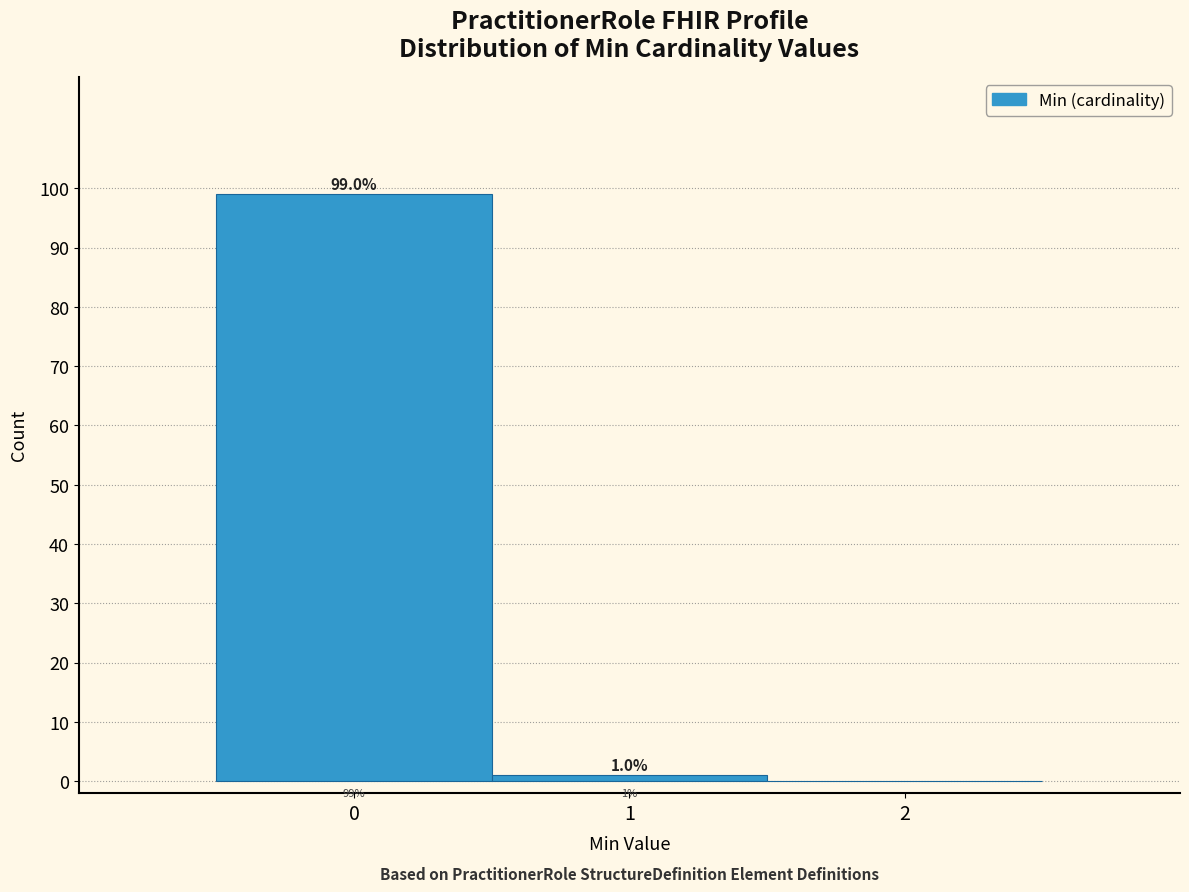

Which range on the x-axis has the tallest bar?

-0.5 to 0.5